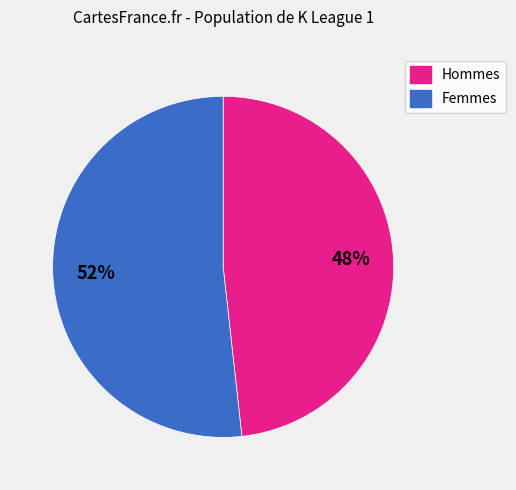

To the nearest percent, what is the average slice percentage?

50%